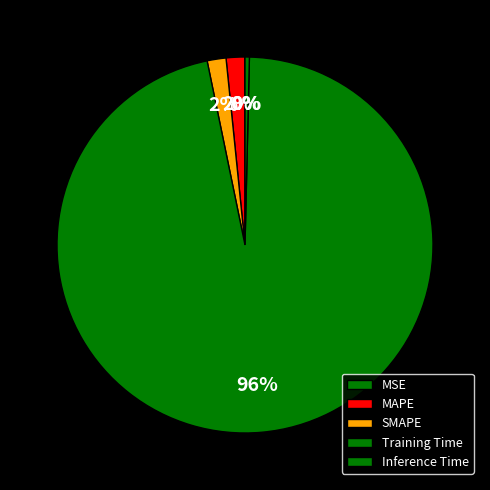

True or false: MAPE accounts for 2% of the total.

True